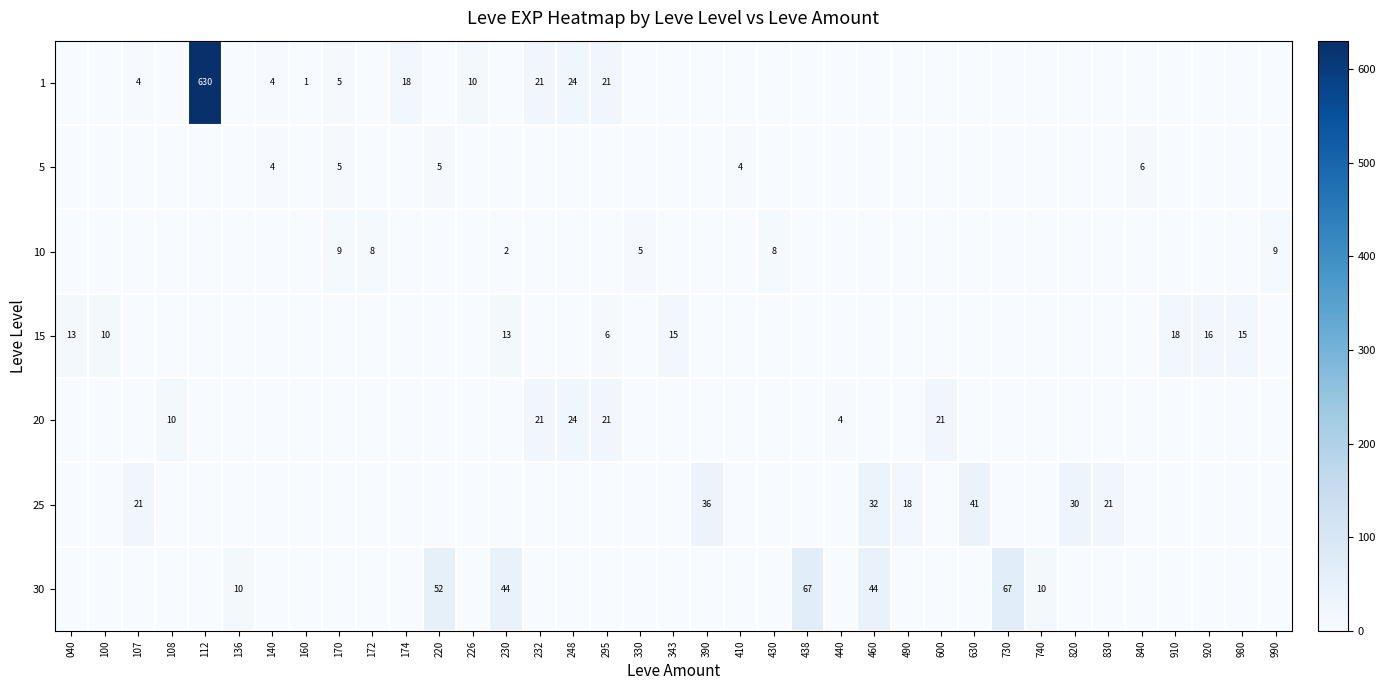

Is it true that 25 equals 7 at 490?

False